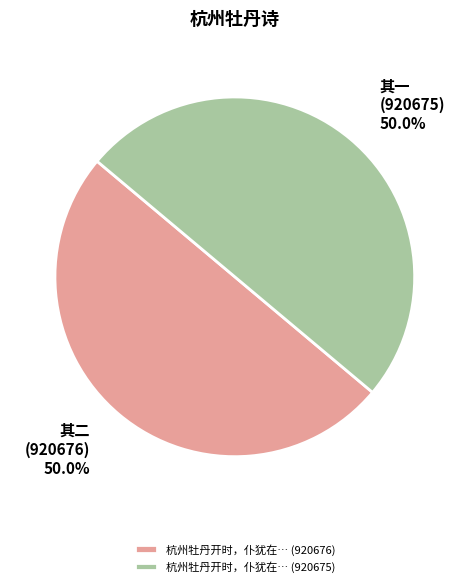

What is the ratio of the value at 杭州牡丹开时，仆犹在… (920676) to the value at 杭州牡丹开时，仆犹在… (920675)?

1.0